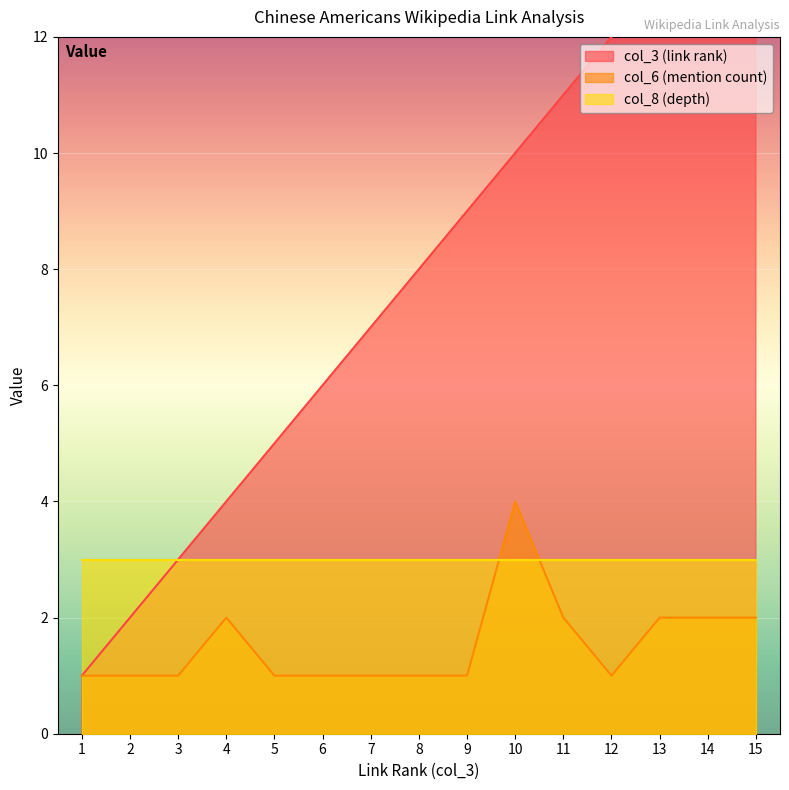

What is the maximum value for col_6 (mention count)?

4